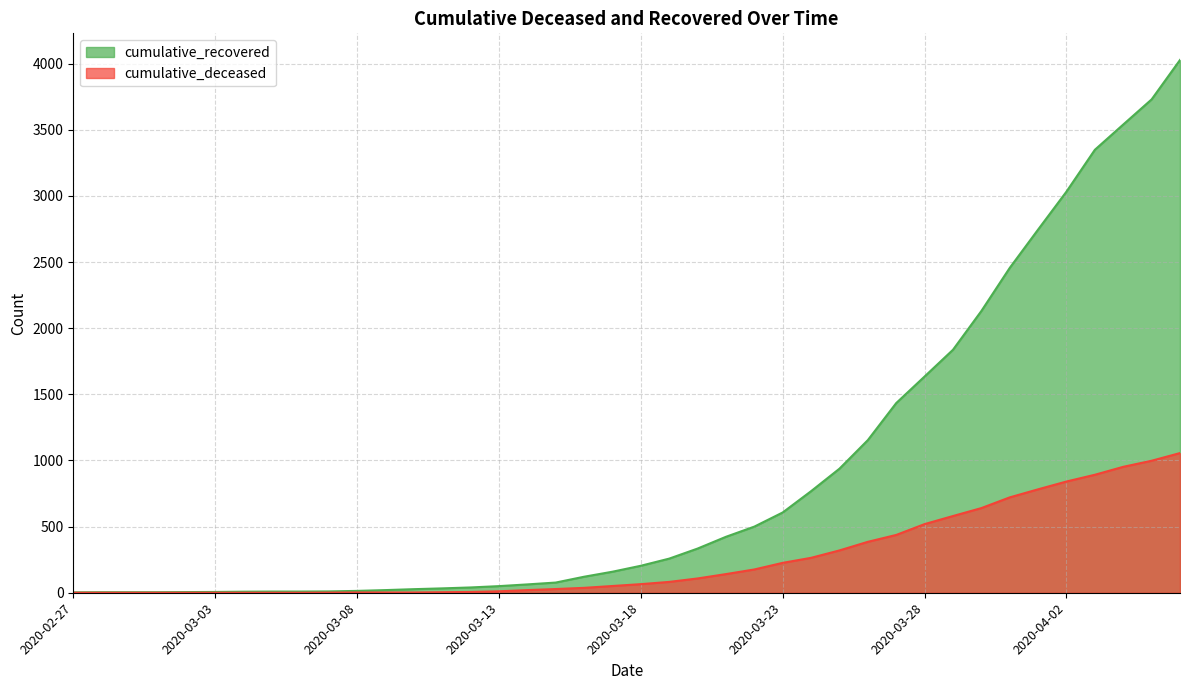

Rank the categories by cumulative_recovered value from highest to lowest.

2020-04-06, 2020-04-05, 2020-04-04, 2020-04-03, 2020-04-02, 2020-04-01, 2020-03-31, 2020-03-30, 2020-03-29, 2020-03-28, 2020-03-27, 2020-03-26, 2020-03-25, 2020-03-24, 2020-03-23, 2020-03-22, 2020-03-21, 2020-03-20, 2020-03-19, 2020-03-18, 2020-03-17, 2020-03-16, 2020-03-15, 2020-03-14, 2020-03-13, 2020-03-12, 2020-03-11, 2020-03-10, 2020-03-09, 2020-03-08, 2020-03-07, 2020-03-05, 2020-03-06, 2020-03-04, 2020-03-03, 2020-03-02, 2020-02-28, 2020-02-29, 2020-03-01, 2020-02-27